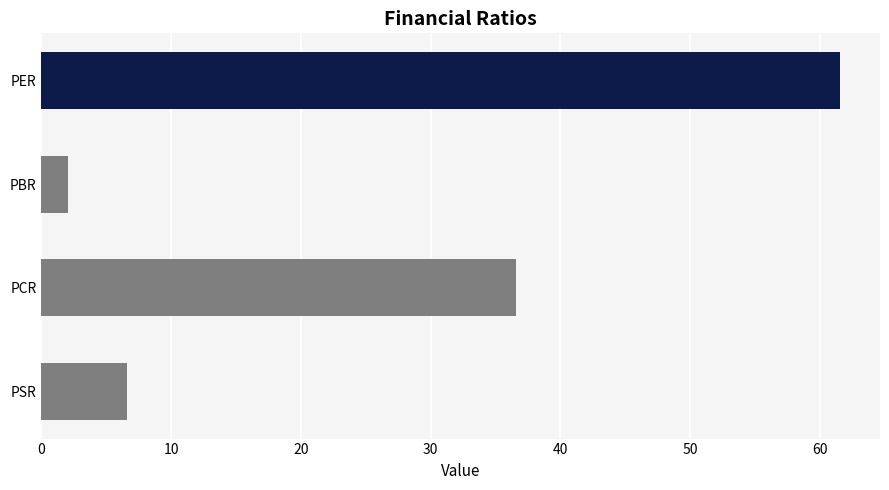

True or false: the data shows 52.0 at PCR.

False